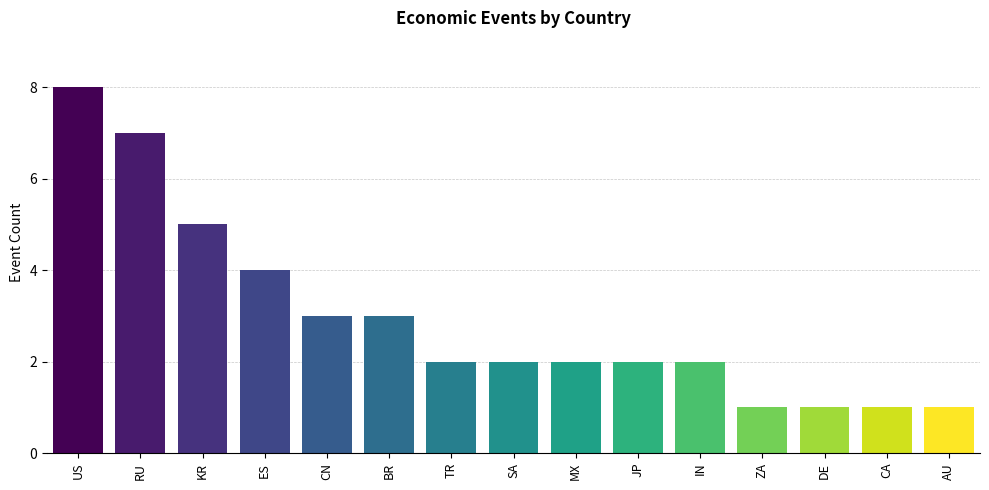

Which has a higher value, KR or RU?

RU